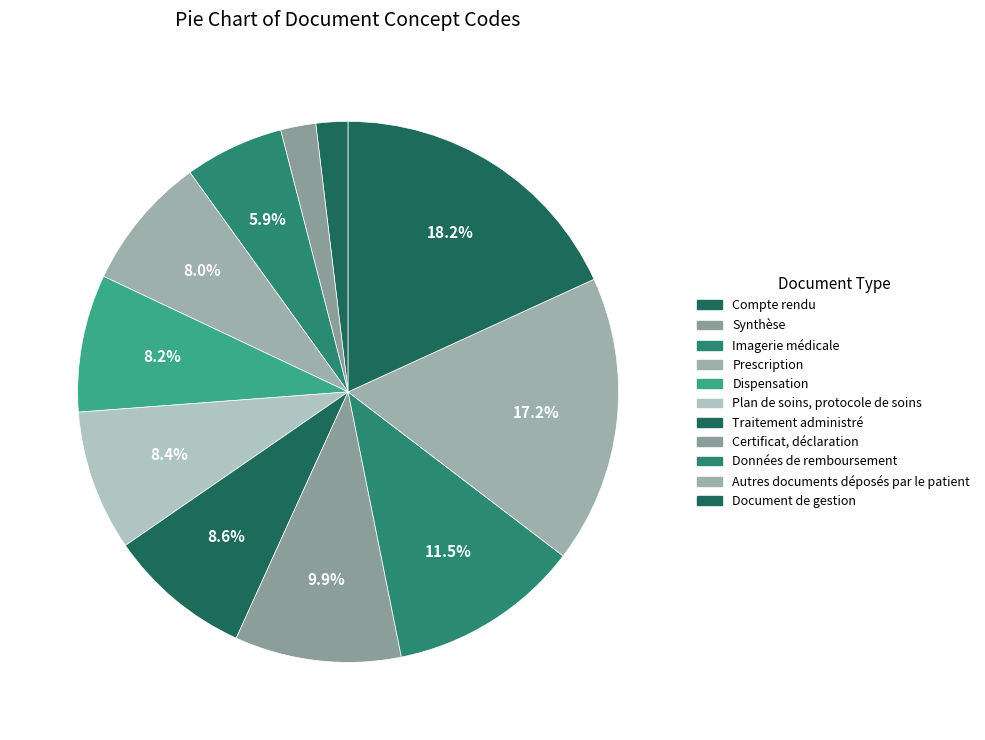

Does any single category account for the majority?

No